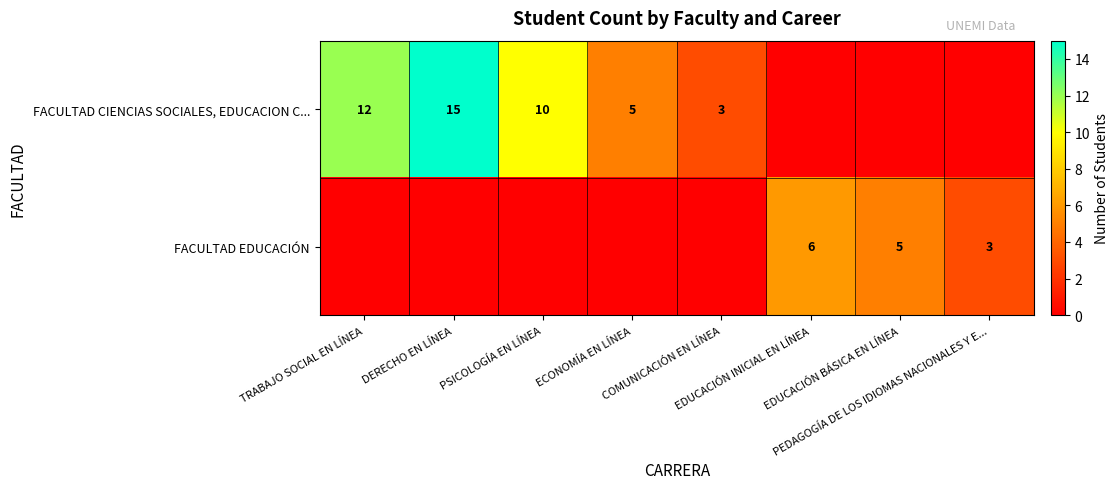

Rank the series by their maximum value, from highest to lowest.

FACULTAD CIENCIAS SOCIALES, EDUCACION C..., FACULTAD EDUCACIÓN